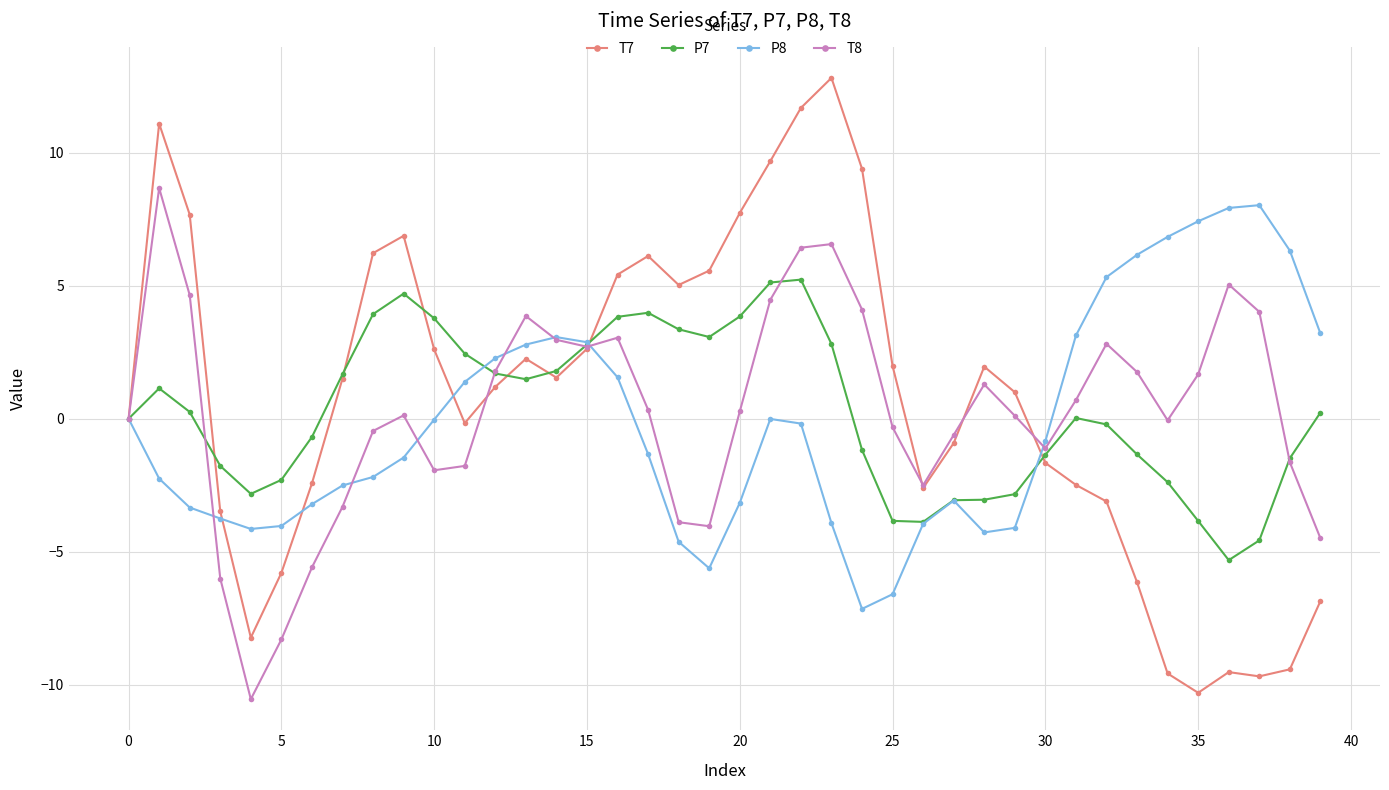

What is the minimum value for T7?

-10.3